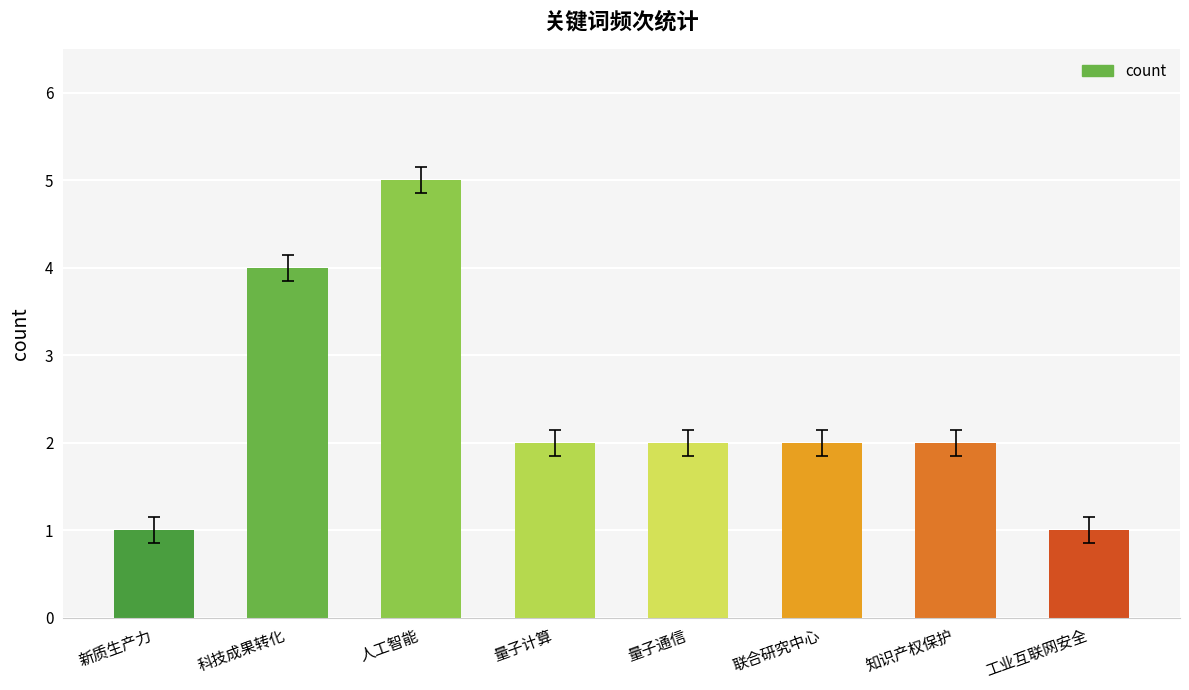

How many categories are shown in the chart?

8